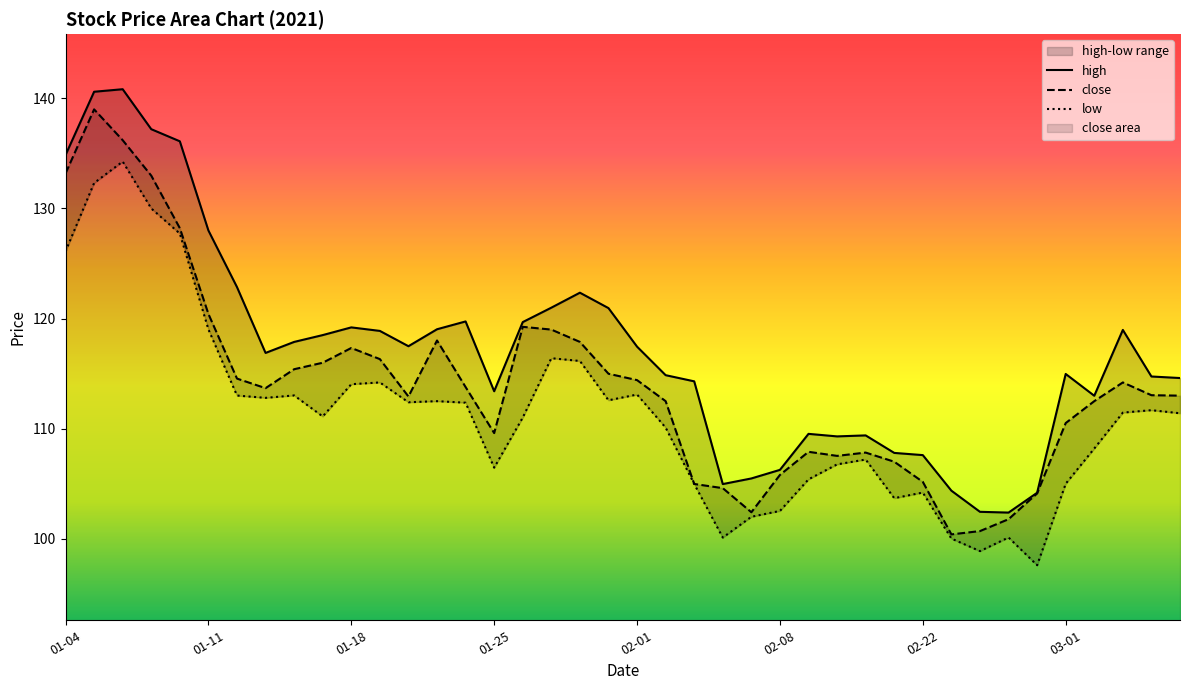

Rank the series at 31 from highest to lowest value.

high, close, low